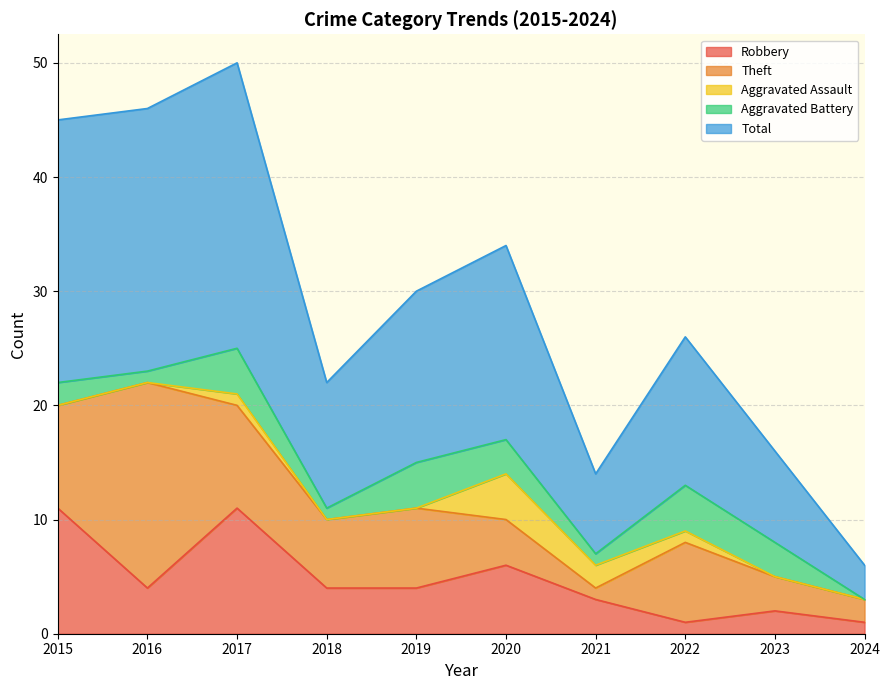

True or false: Total and Theft cross at least once.

False